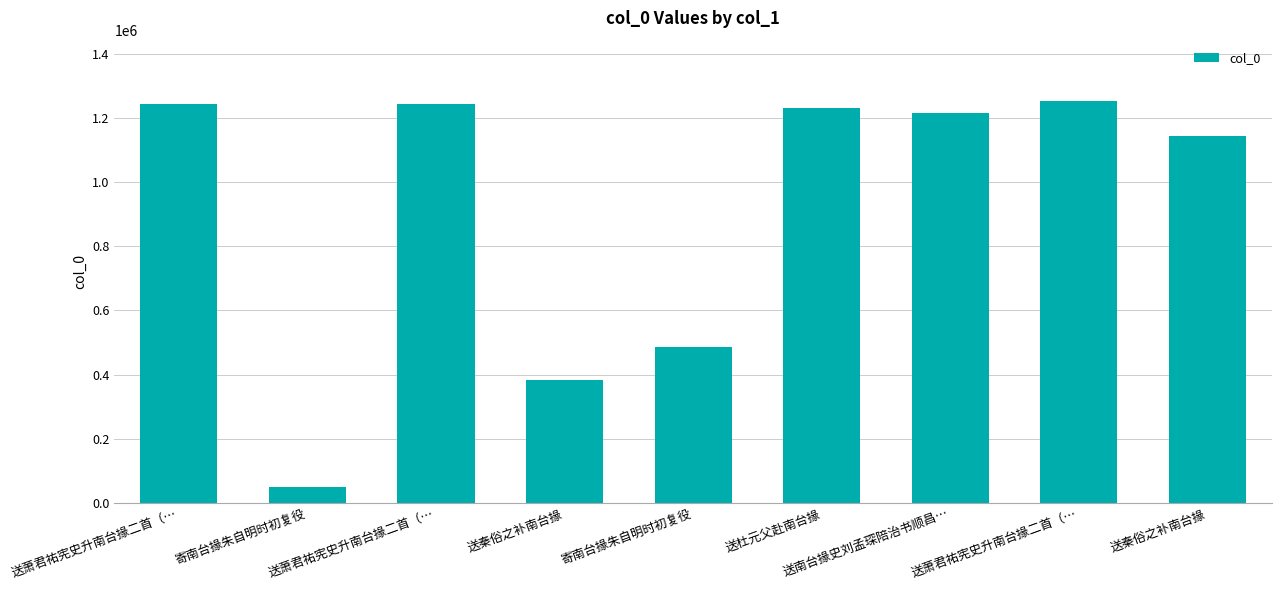

Which category has the lowest value across all series?

寄南台掾朱自明时初复役